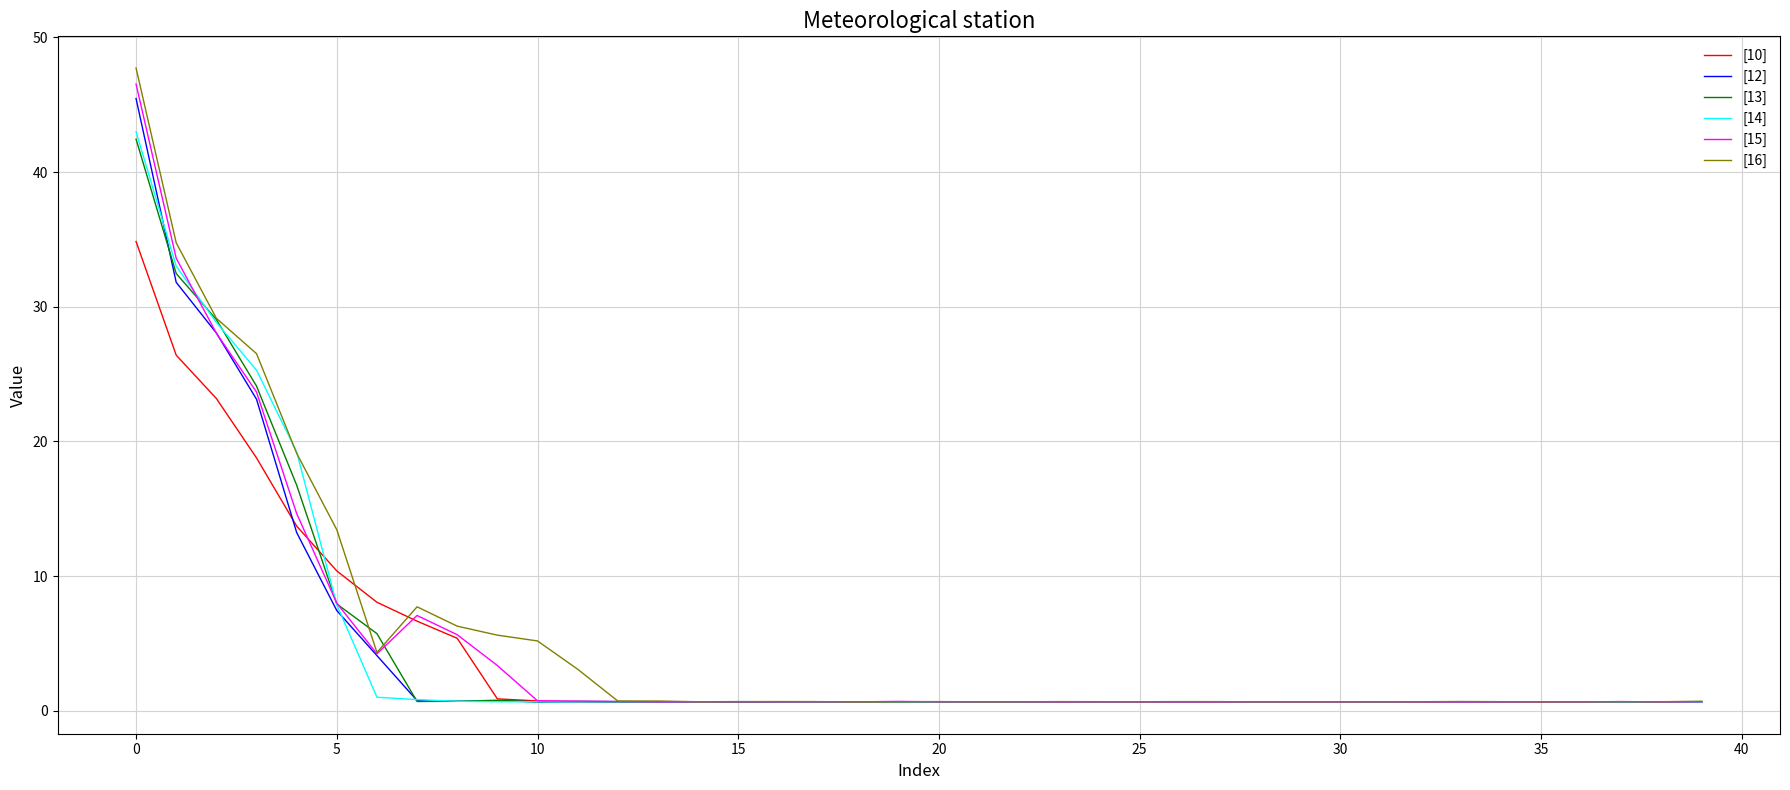

What is the maximum value for [15]?

46.5